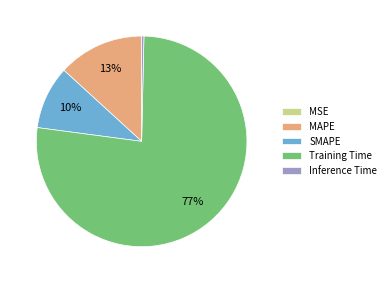

To the nearest percent, what percentage of the pie is Training Time?

77%